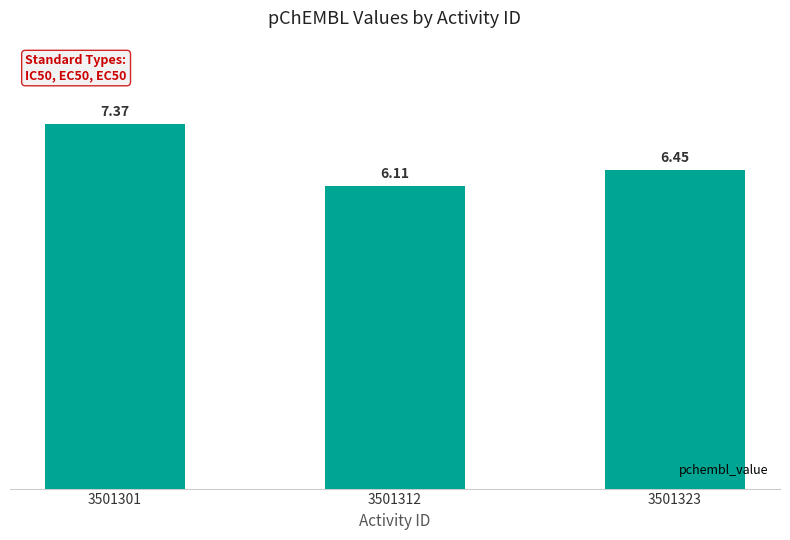

How many bars are there in total?

3